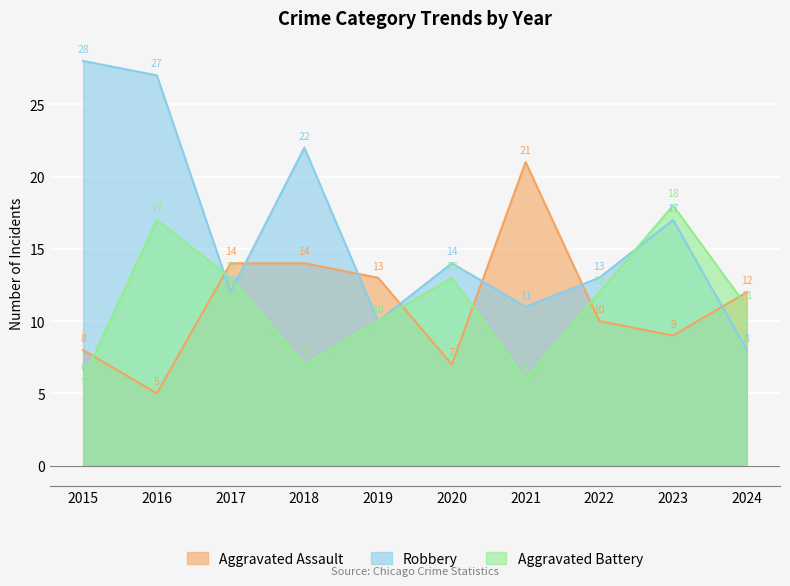

What is the value of the Robbery point at the 10th from the left?

8